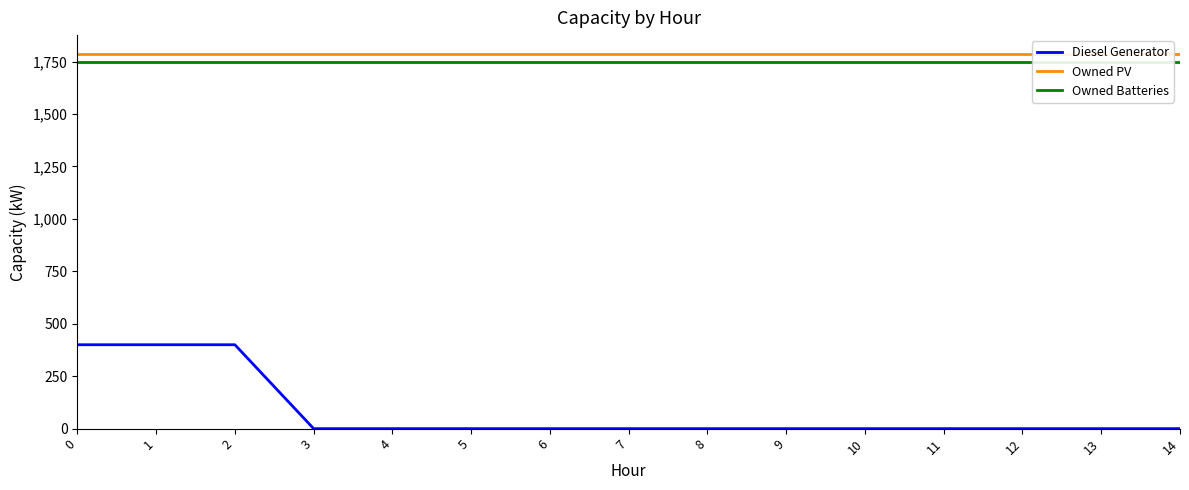

True or false: Owned PV and Diesel Generator intersect in this chart.

False